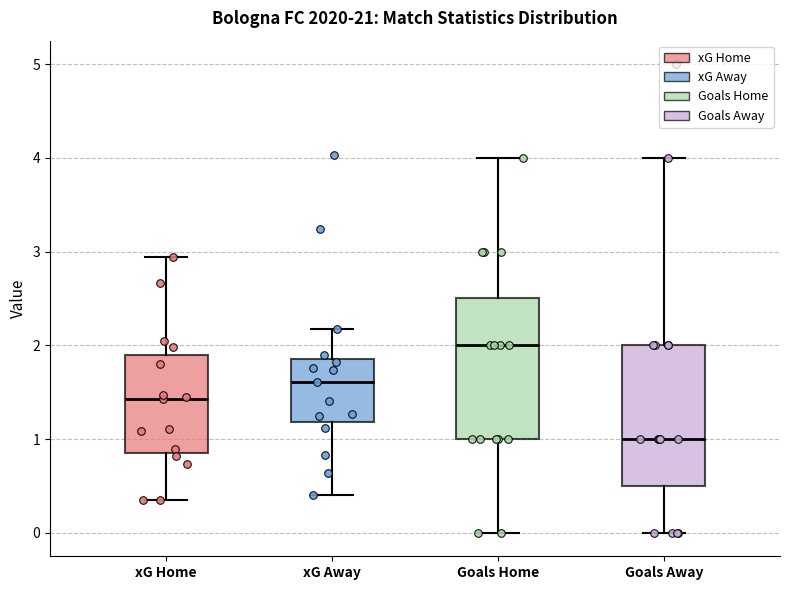

Where is the lower edge of the box for Goals Away on the y-axis? The values are not printed on the chart, so give them approximately, as read against the axis.

0.5